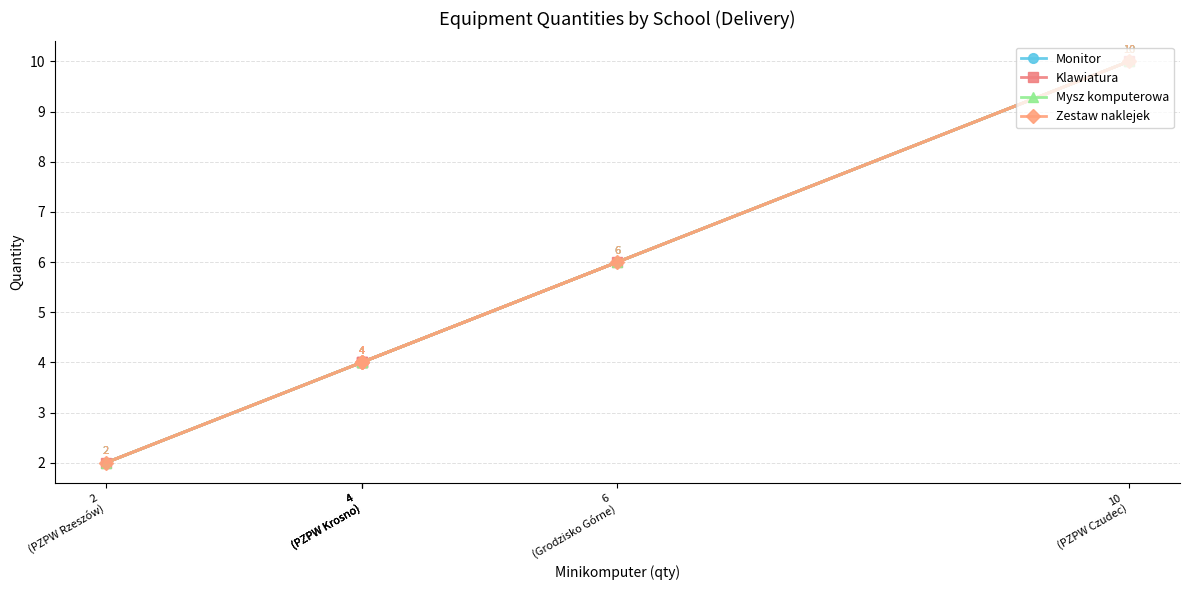

What is the difference between the Zestaw naklejek values at 2
(PZPW Rzeszów) and 6
(Grodzisko Górne)?

4